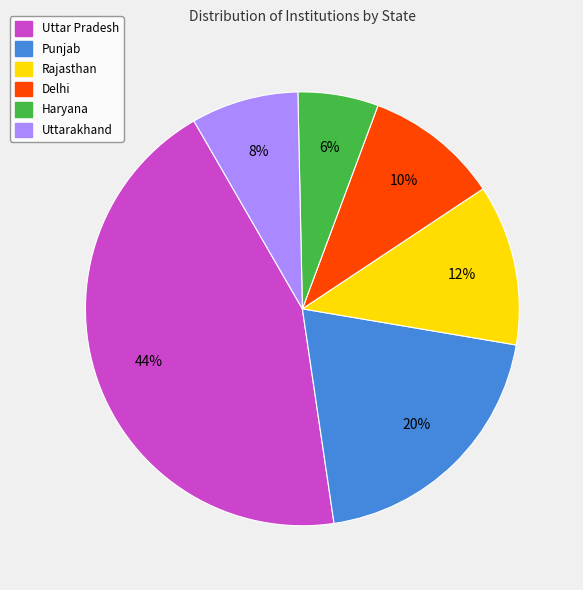

Between Delhi and Uttar Pradesh, which is larger?

Uttar Pradesh